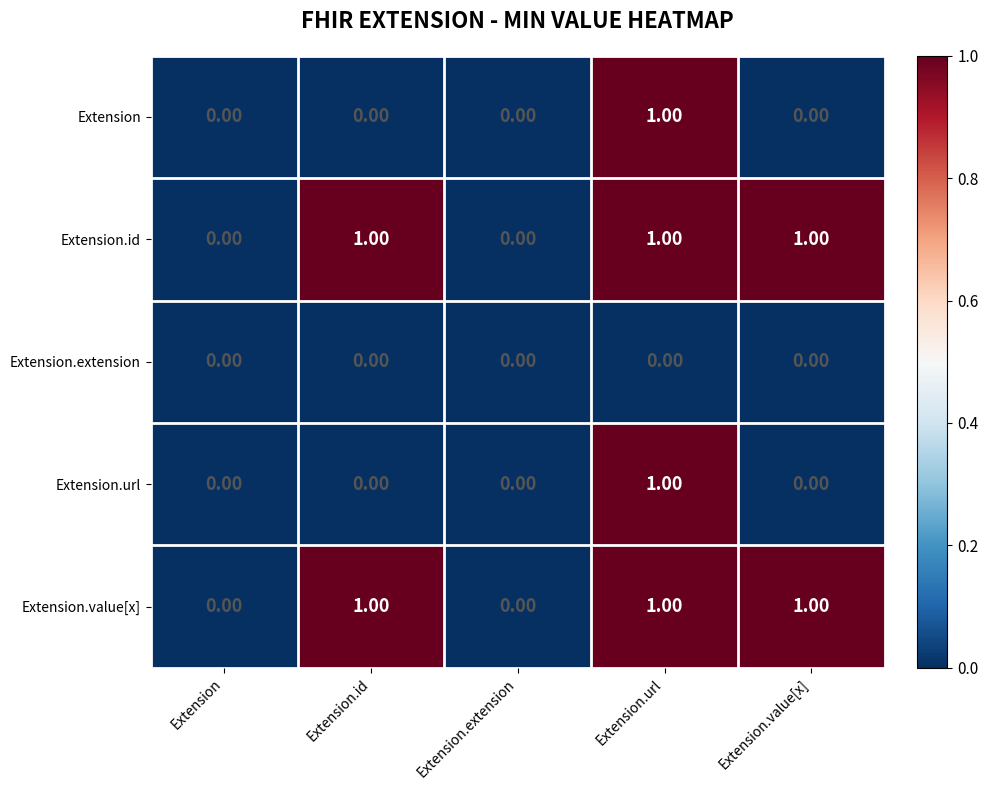

At which label does Extension.url reach its peak?

Extension.url